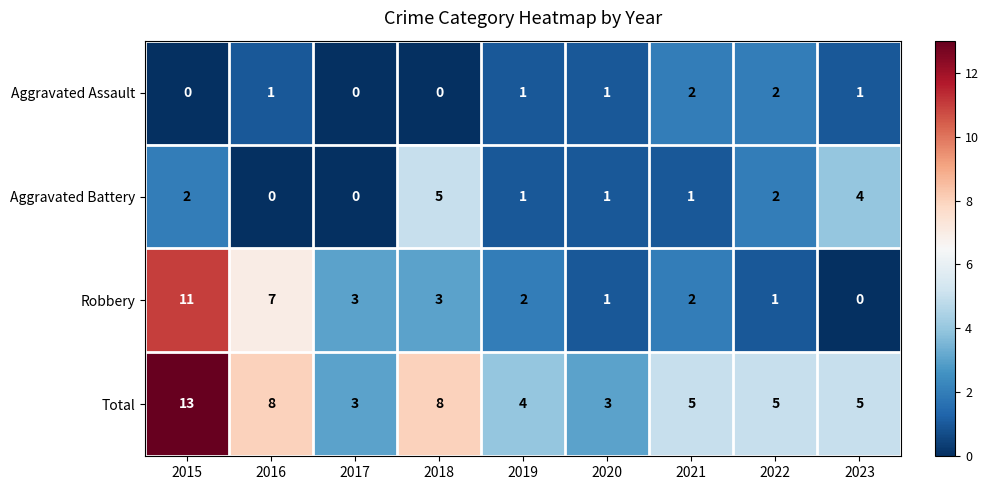

Count the Total values in the range 4 to 8.

6